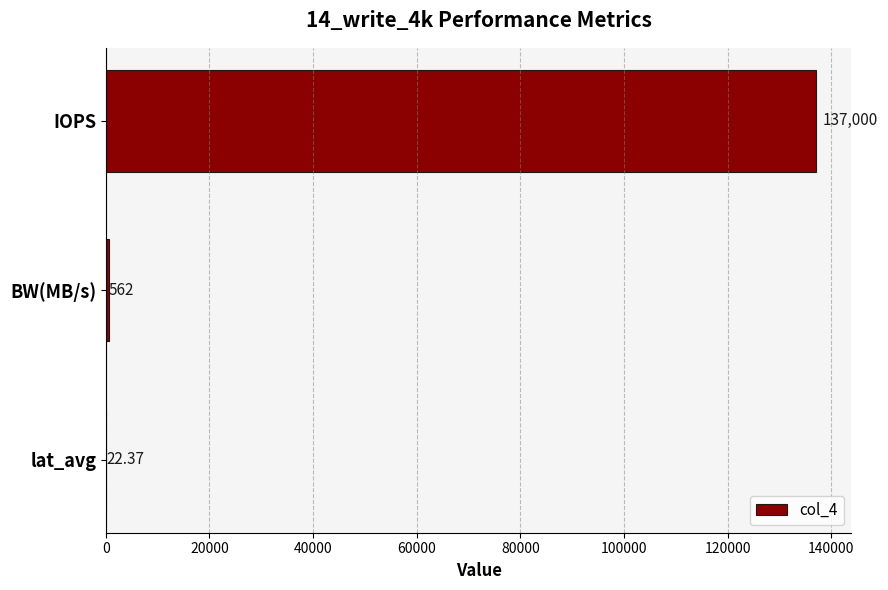

Which label corresponds to the largest value in the chart?

IOPS